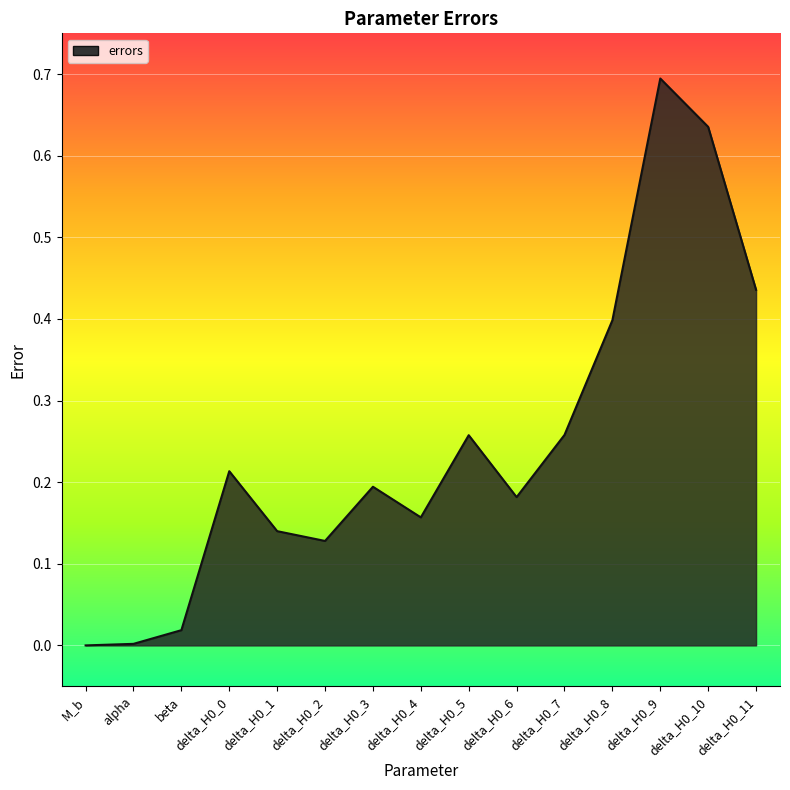

What is the change in value from delta_H0_4 to delta_H0_7?

+0.1